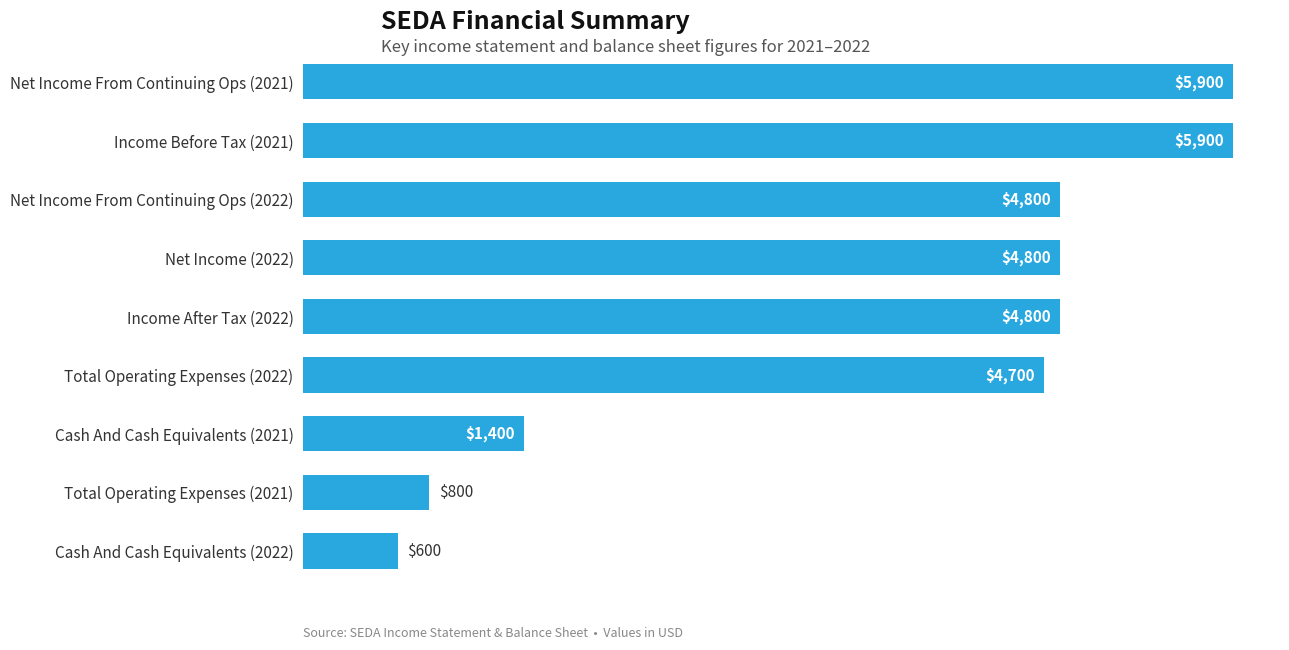

What is the change in value from Net Income From Continuing Ops (2021) to Net Income (2022)?

-1100